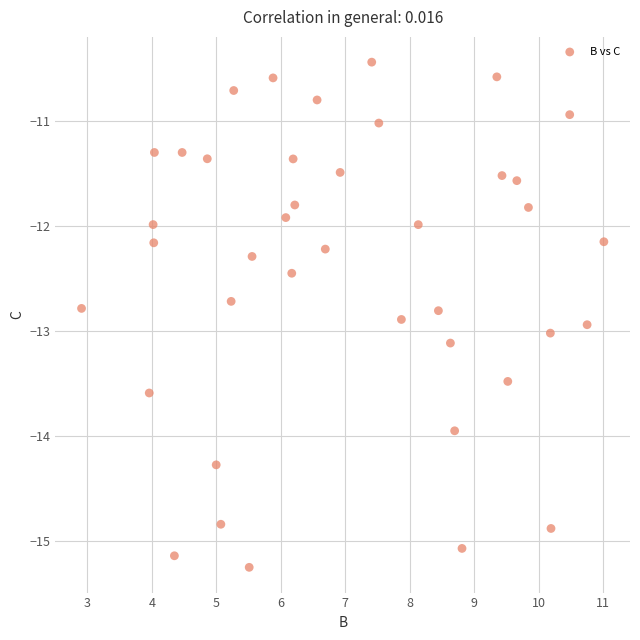

What is the range of X values (max minus min)?

8.1